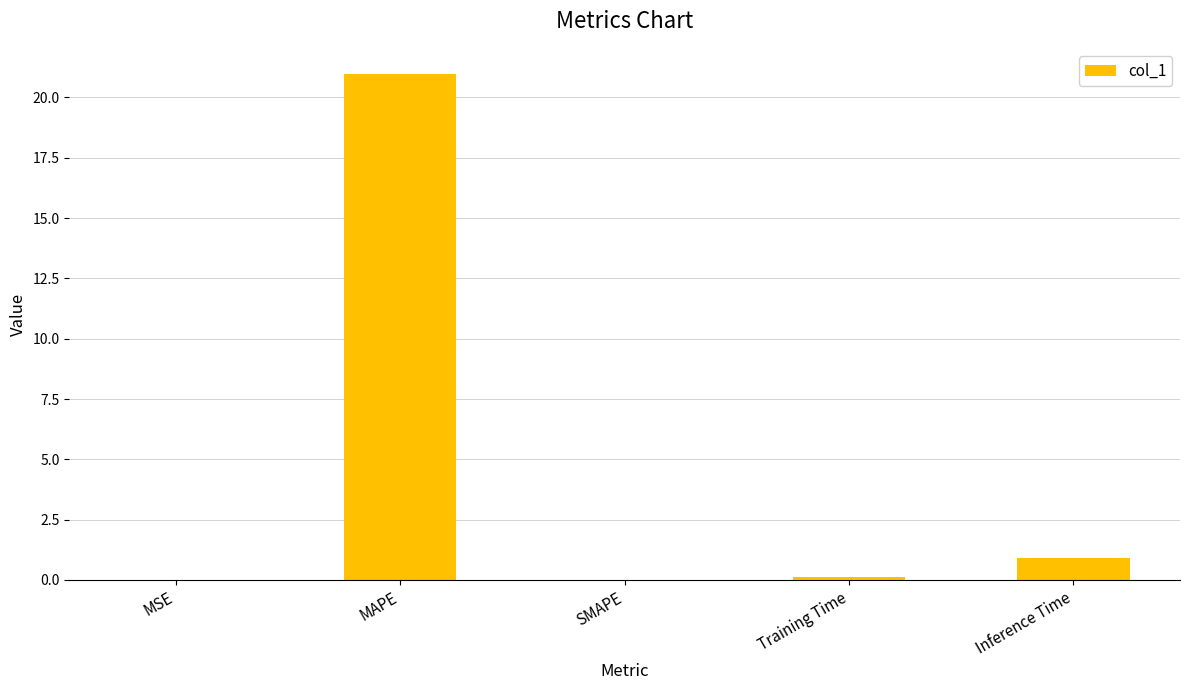

What is the change in value from SMAPE to Inference Time?

+0.9